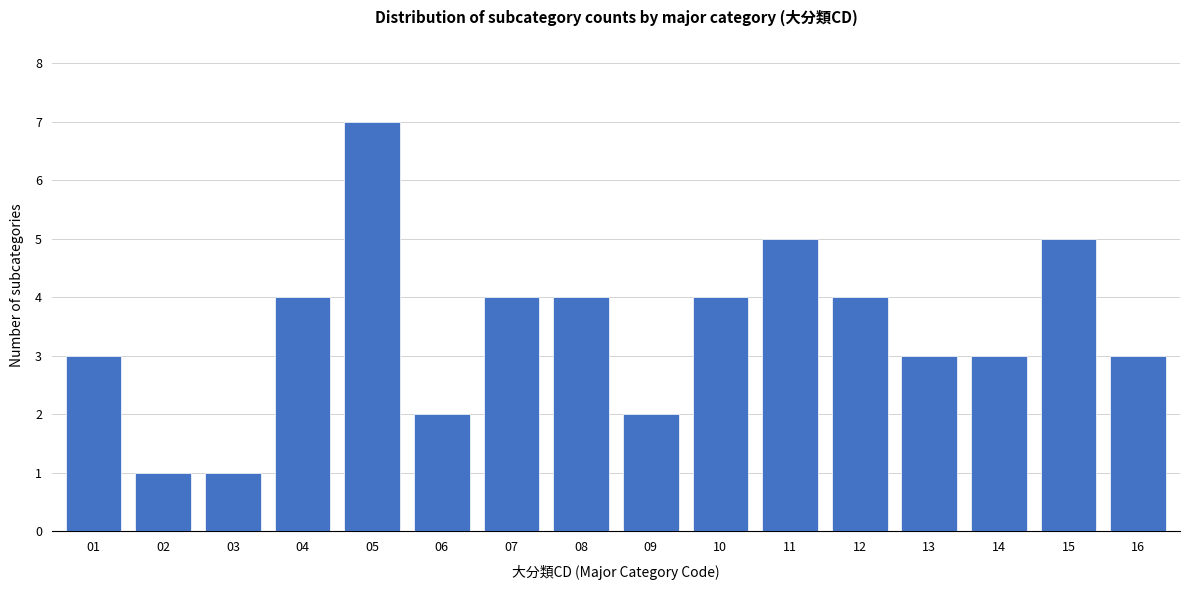

Reading left to right, extract all data points from this chart.

3	1	1	4	7	2	4	4	2	4	5	4	3	3	5	3